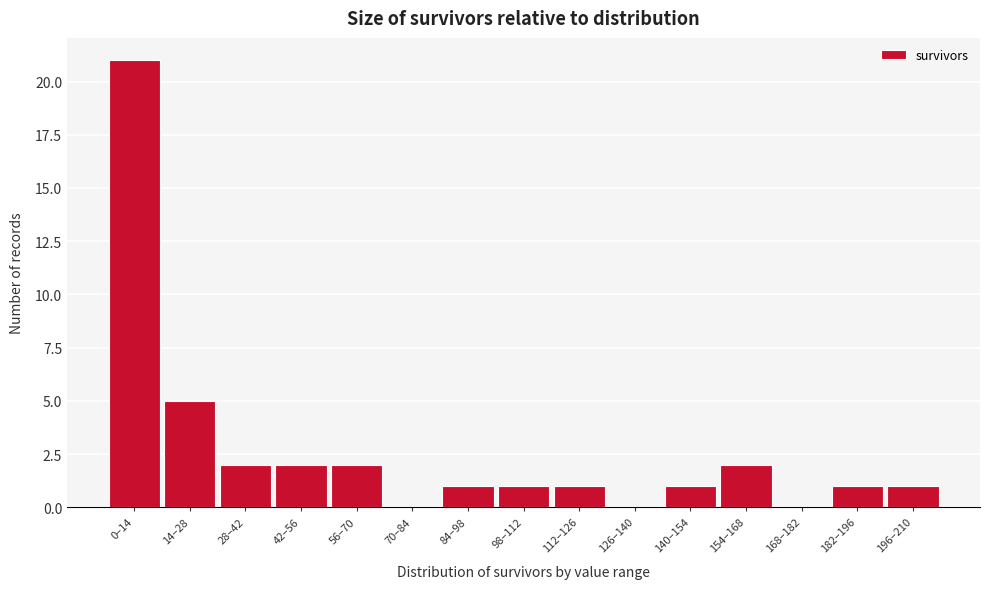

Reading right to left, extract all data points from this chart.

196–210=1	182–196=1	168–182=0	154–168=2	140–154=1	126–140=0	112–126=1	98–112=1	84–98=1	70–84=0	56–70=2	42–56=2	28–42=2	14–28=5	0–14=21